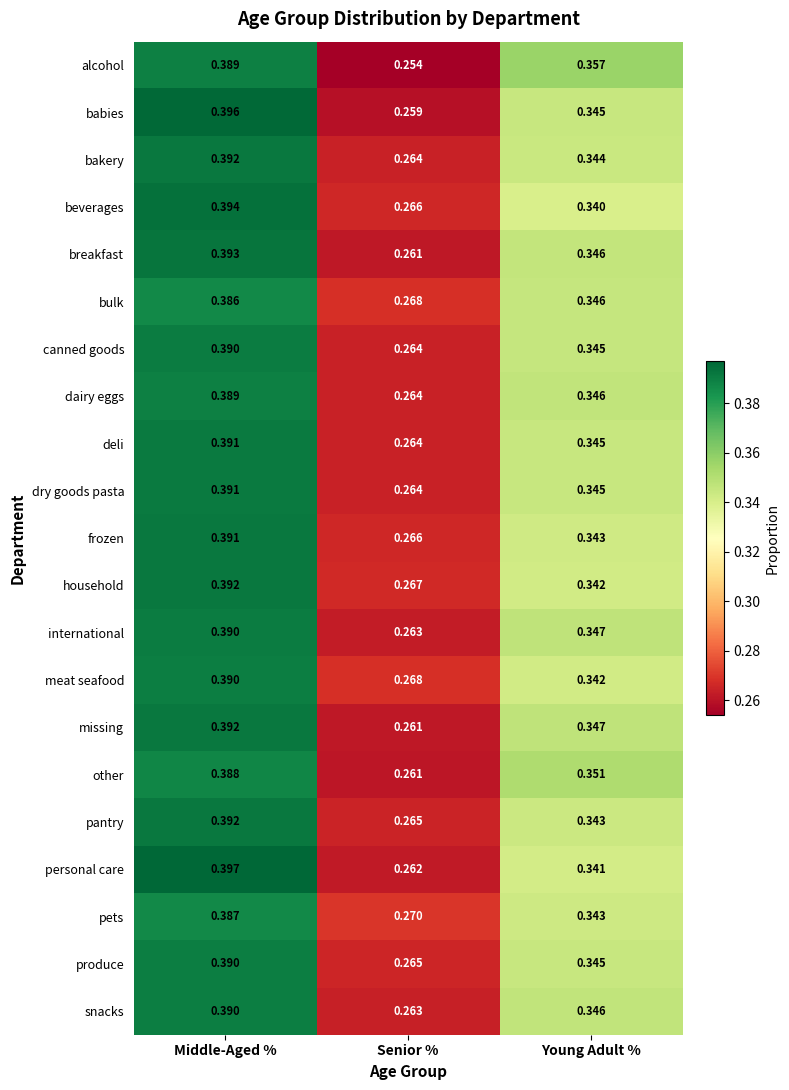

List the labels in order of meat seafood value, smallest first.

Senior %, Young Adult %, Middle-Aged %